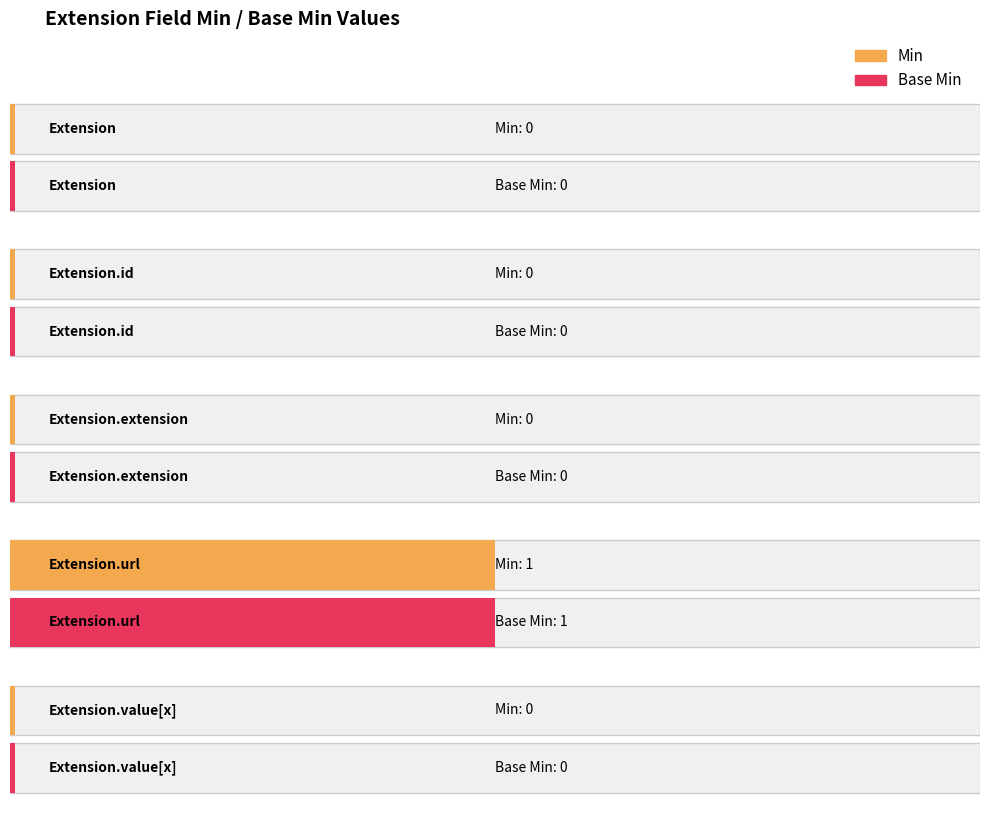

What is the difference between the maximum and second lowest values in the Min series?

1